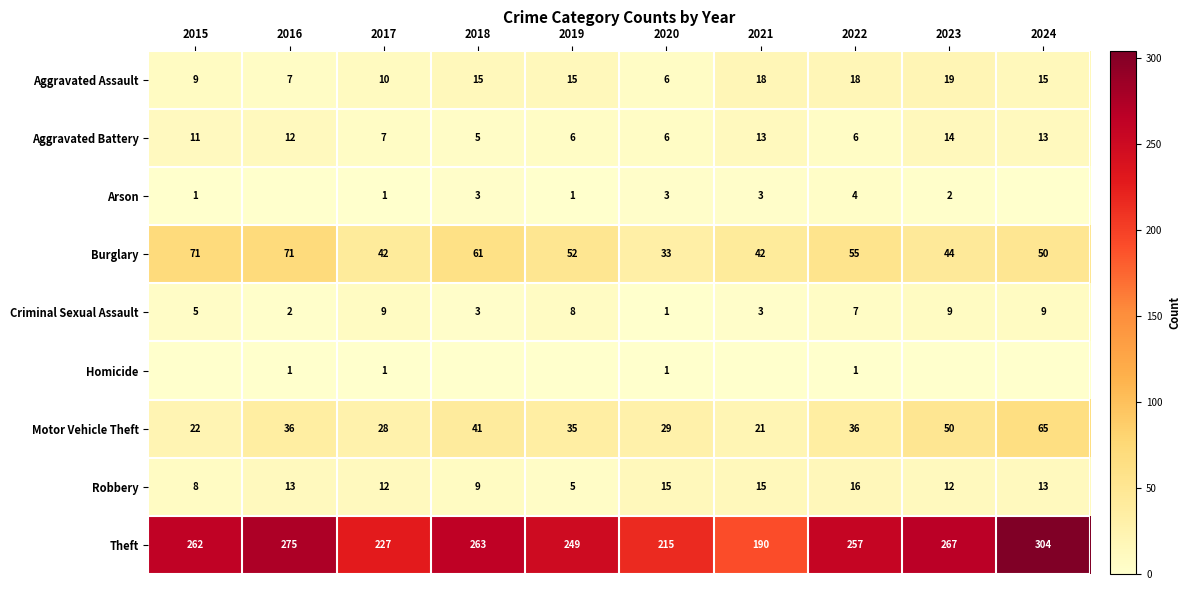

Is the value of Motor Vehicle Theft at 2023 greater than the value of Theft at 2019?

No